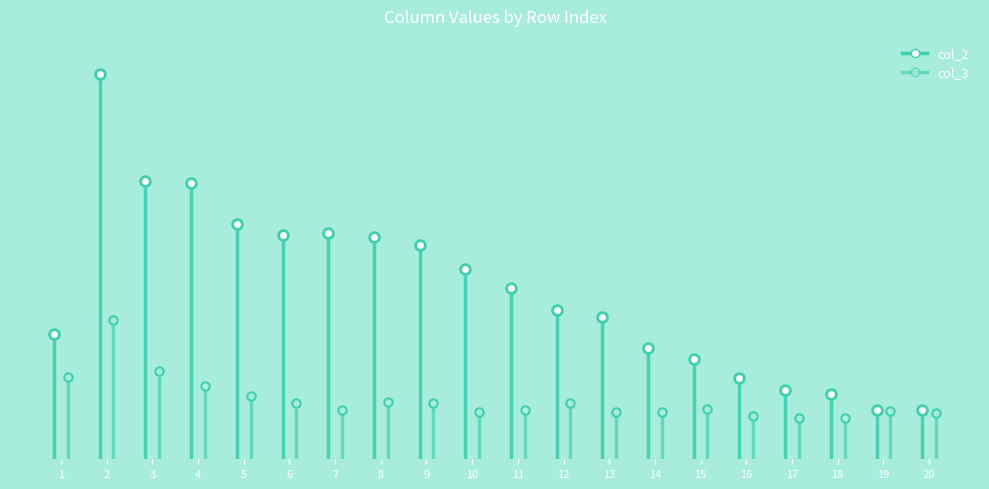

Which series has the largest total across all categories?

col_2